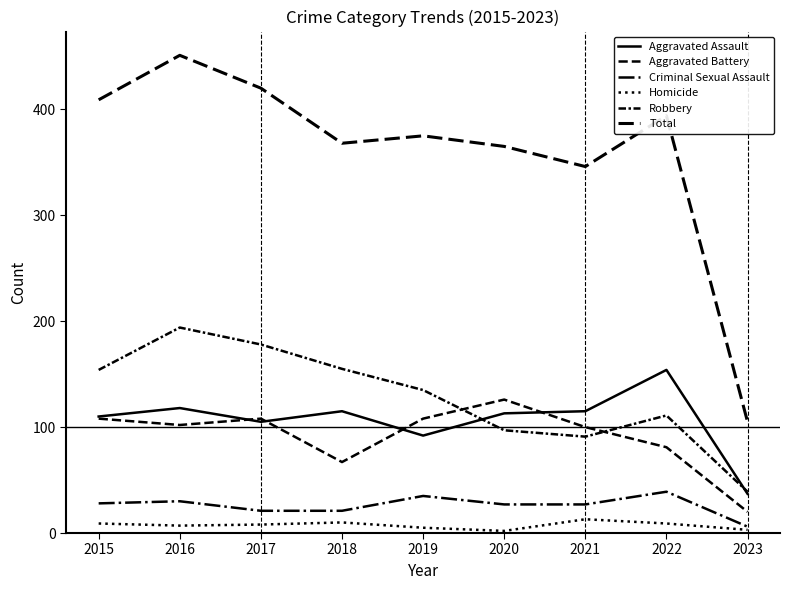

Is this an area chart (filled region under the line)?

No